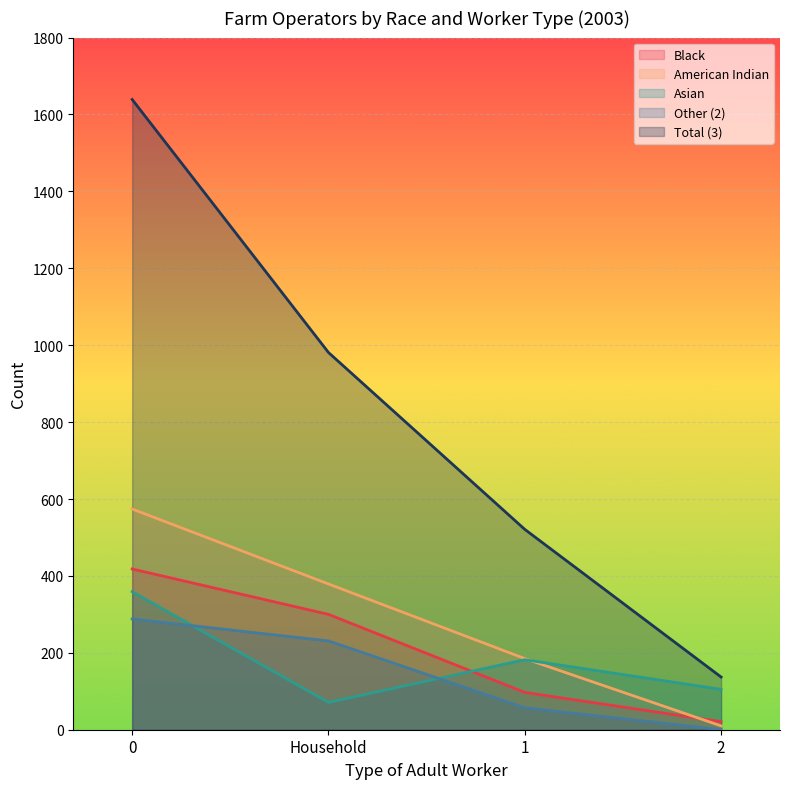

What is the lowest value of the American Indian series?

10